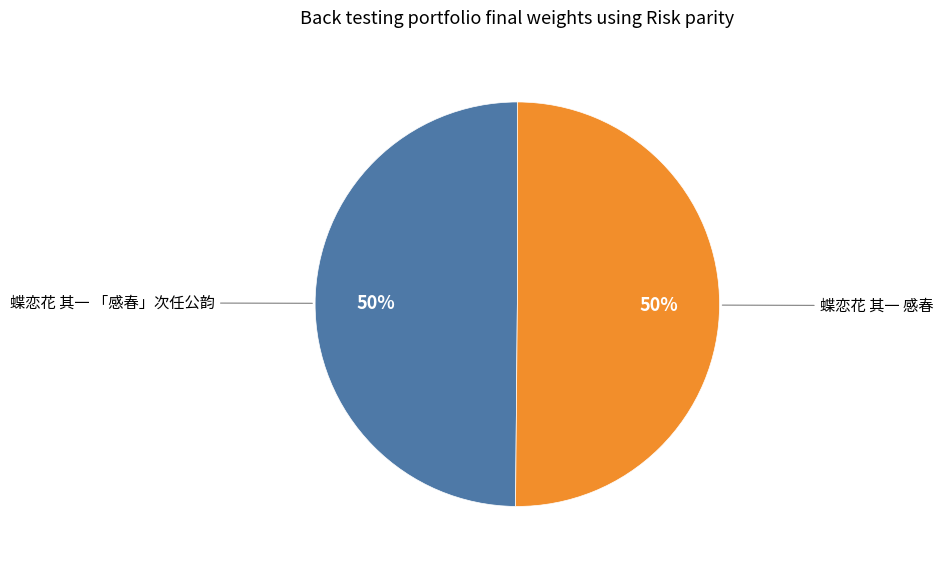

Is it true that 蝶恋花 其一 感春 is 50% of the pie?

True